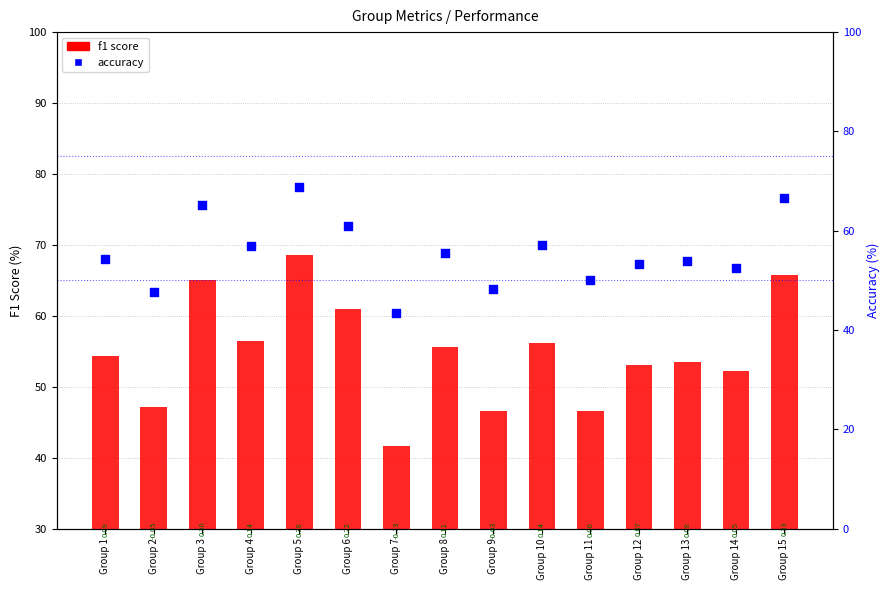

What is the total value across all series at Group 11?

96.7